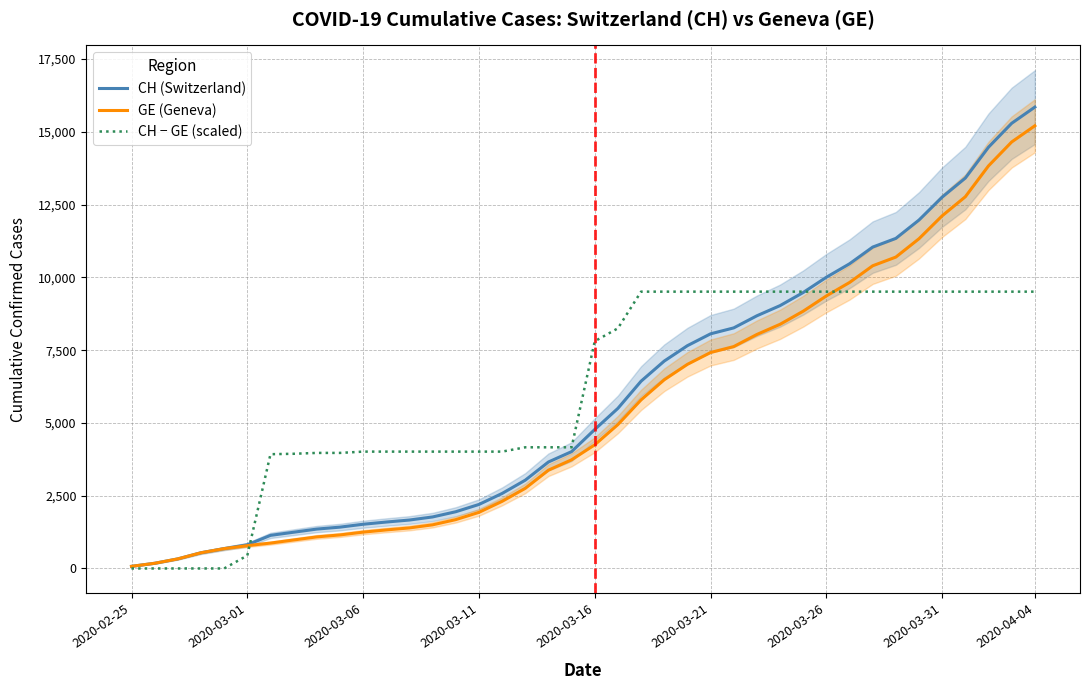

Which series has the largest total across all categories?

CH − GE (scaled)